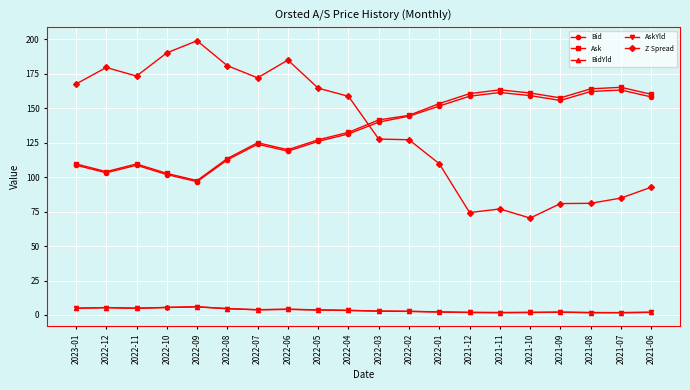

What is the sum of all AskYld values?

65.8